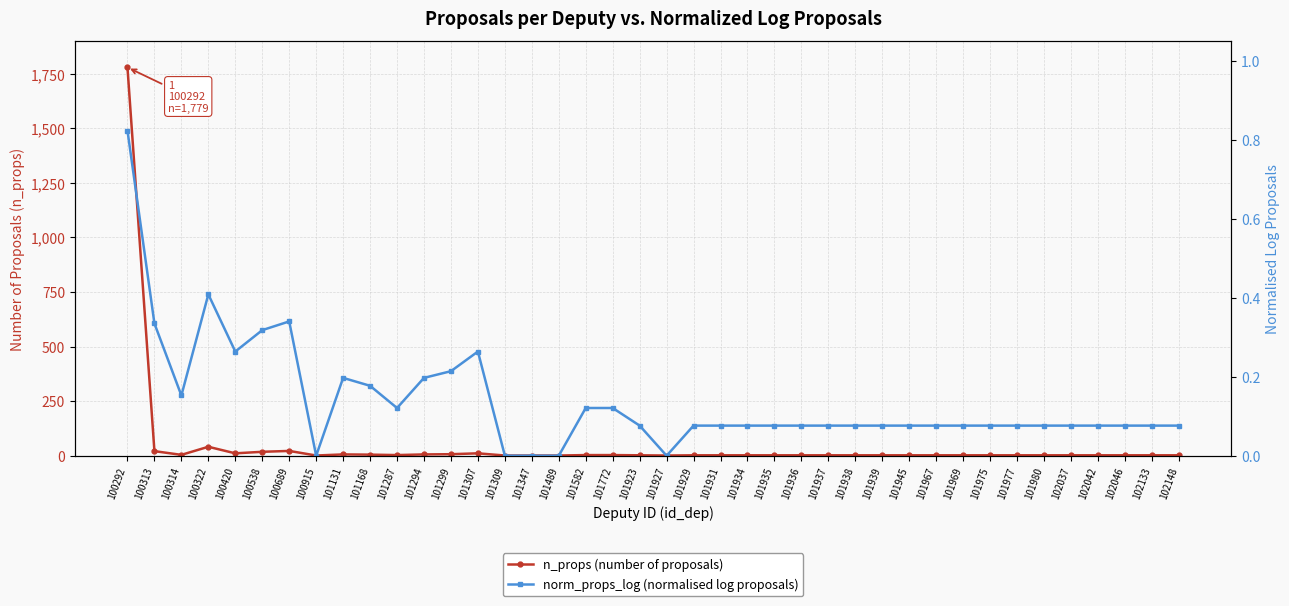

True or false: n_props (number of proposals) and norm_props_log (normalised log proposals) intersect in this chart.

False